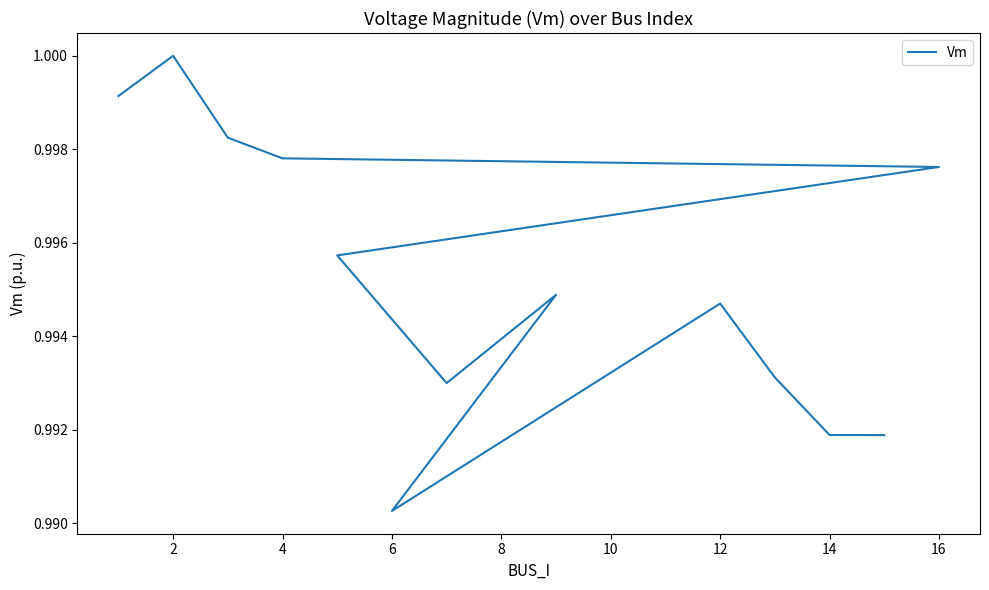

What is the minimum value shown in the chart?

1.0